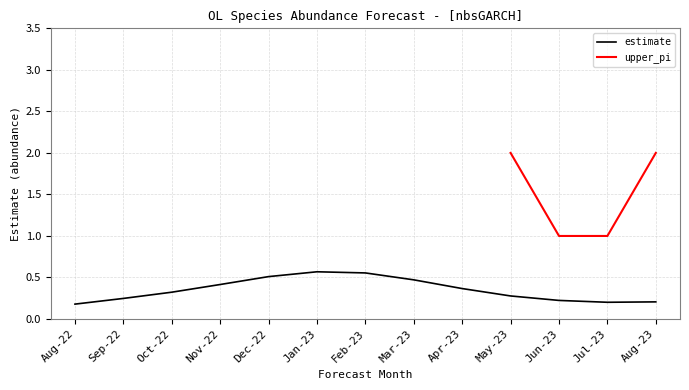

Is it true that estimate equals 0.3 at May-23?

True